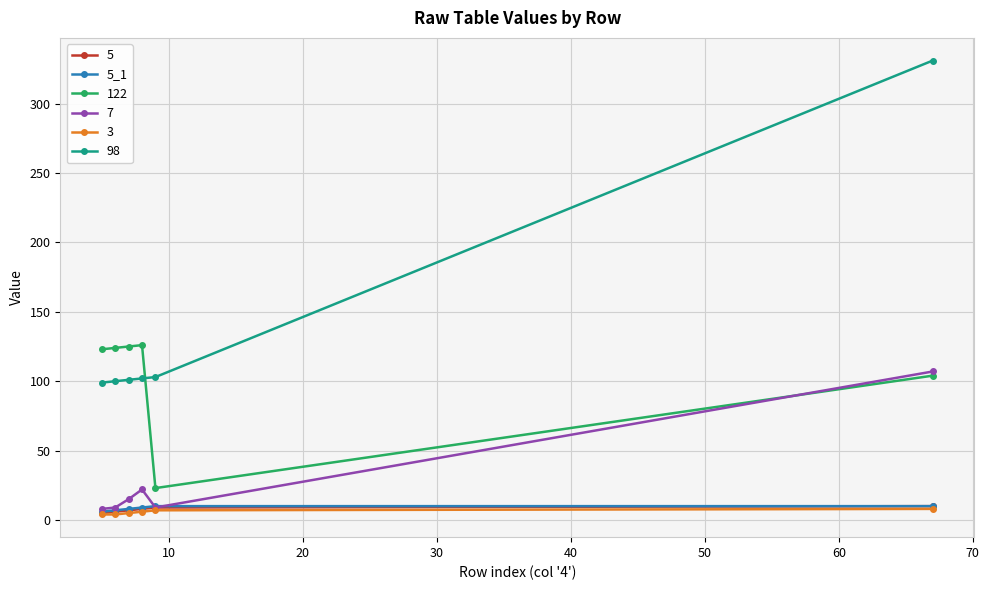

Which series has the largest total across all categories?

98